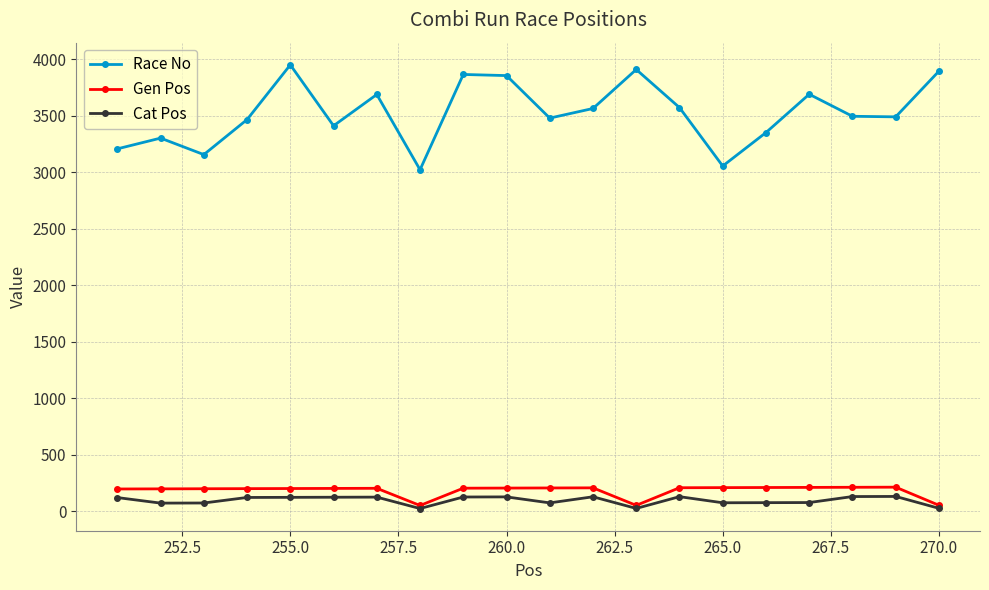

What is the maximum value shown in the chart?

3951